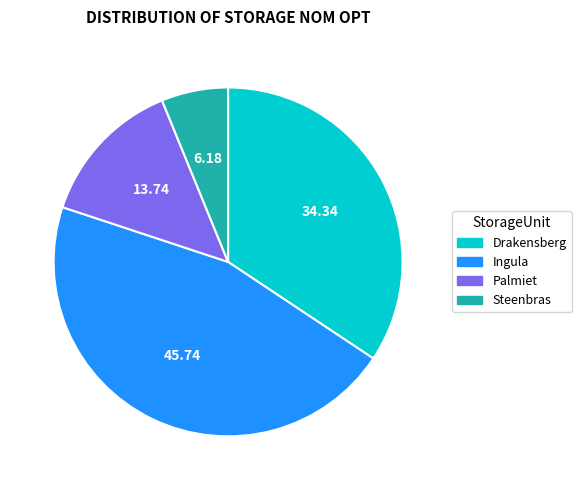

Approximately how many times larger is the value at Drakensberg compared to Palmiet?

2.5